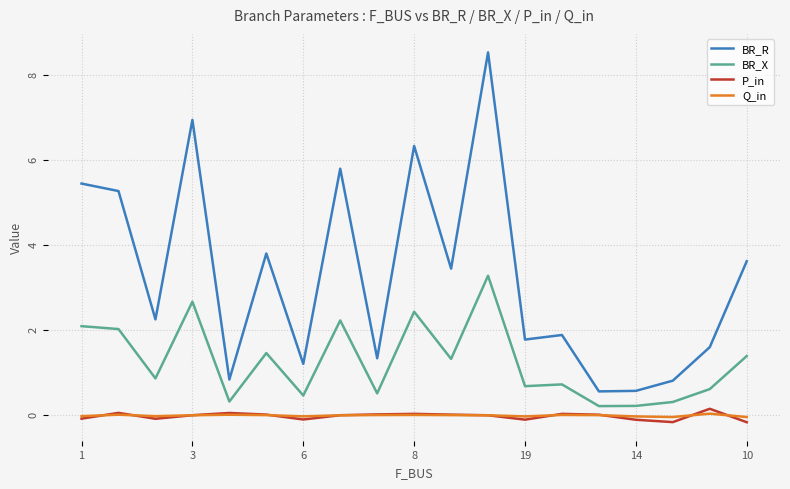

What is the difference between the maximum and minimum values in the Q_in series?

0.1